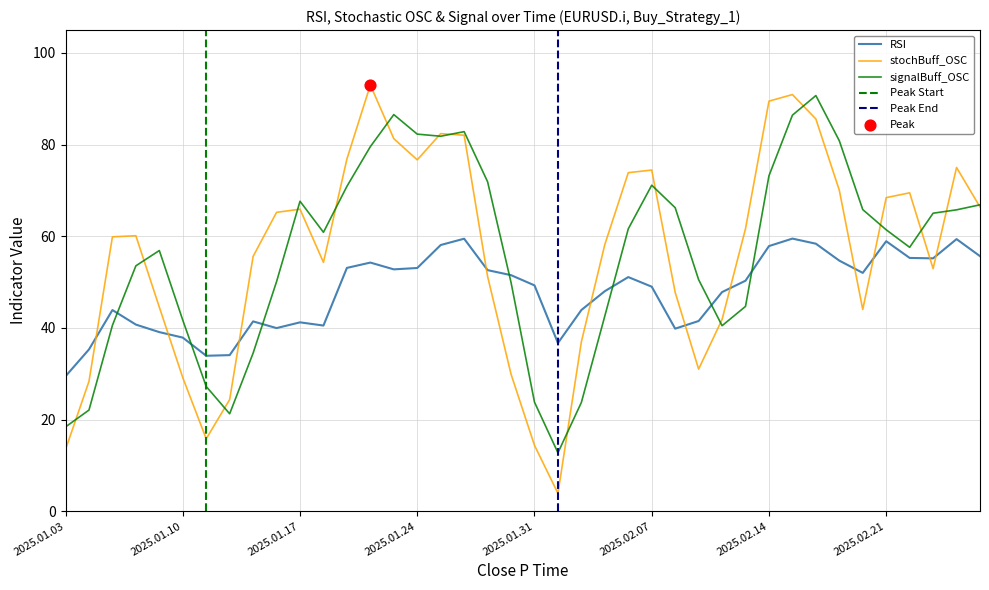

What are all the series names shown in the legend?

RSI, stochBuff_OSC, signalBuff_OSC